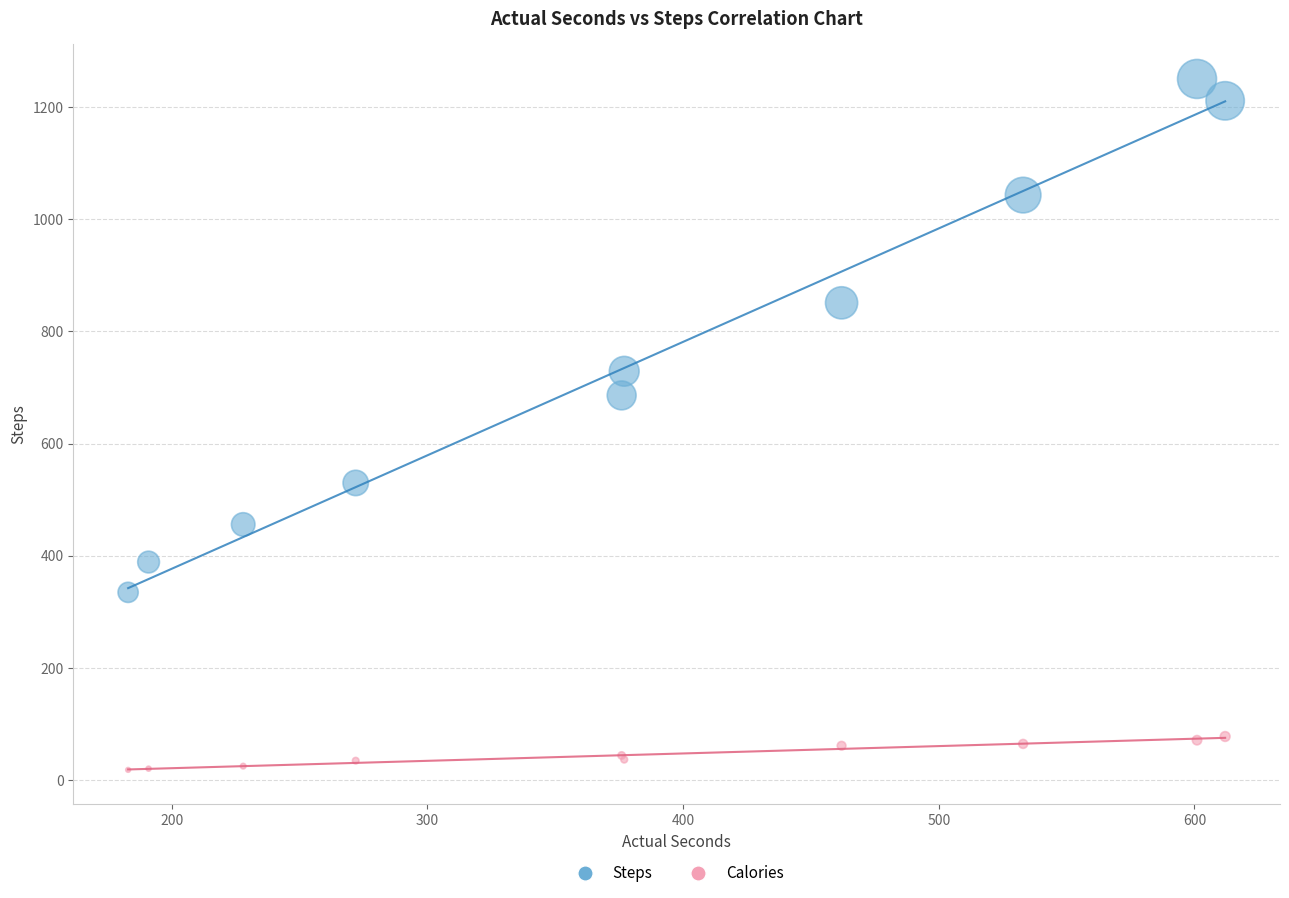

Which series has the widest spread of Y values?

Steps